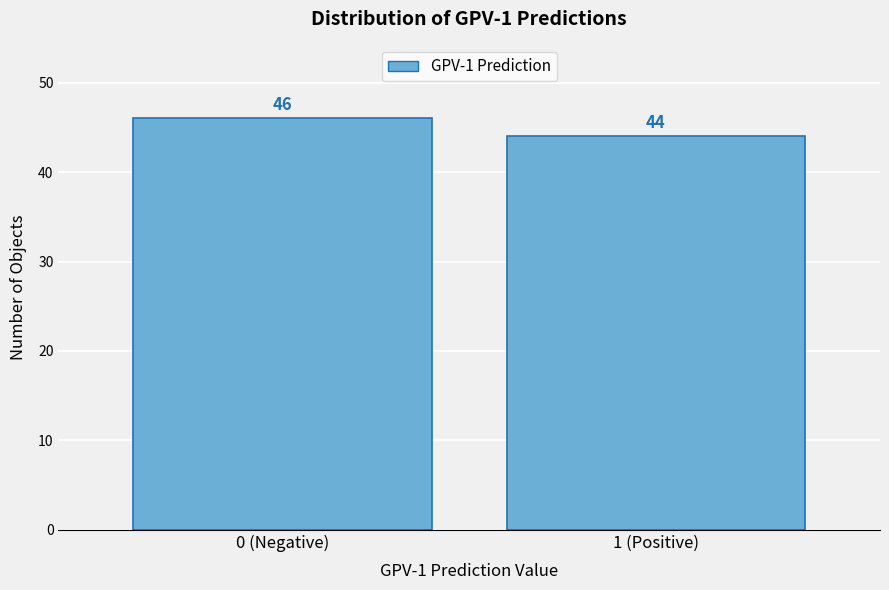

Reading left to right, list all the values displayed in this chart.

0 (Negative)=46	1 (Positive)=44